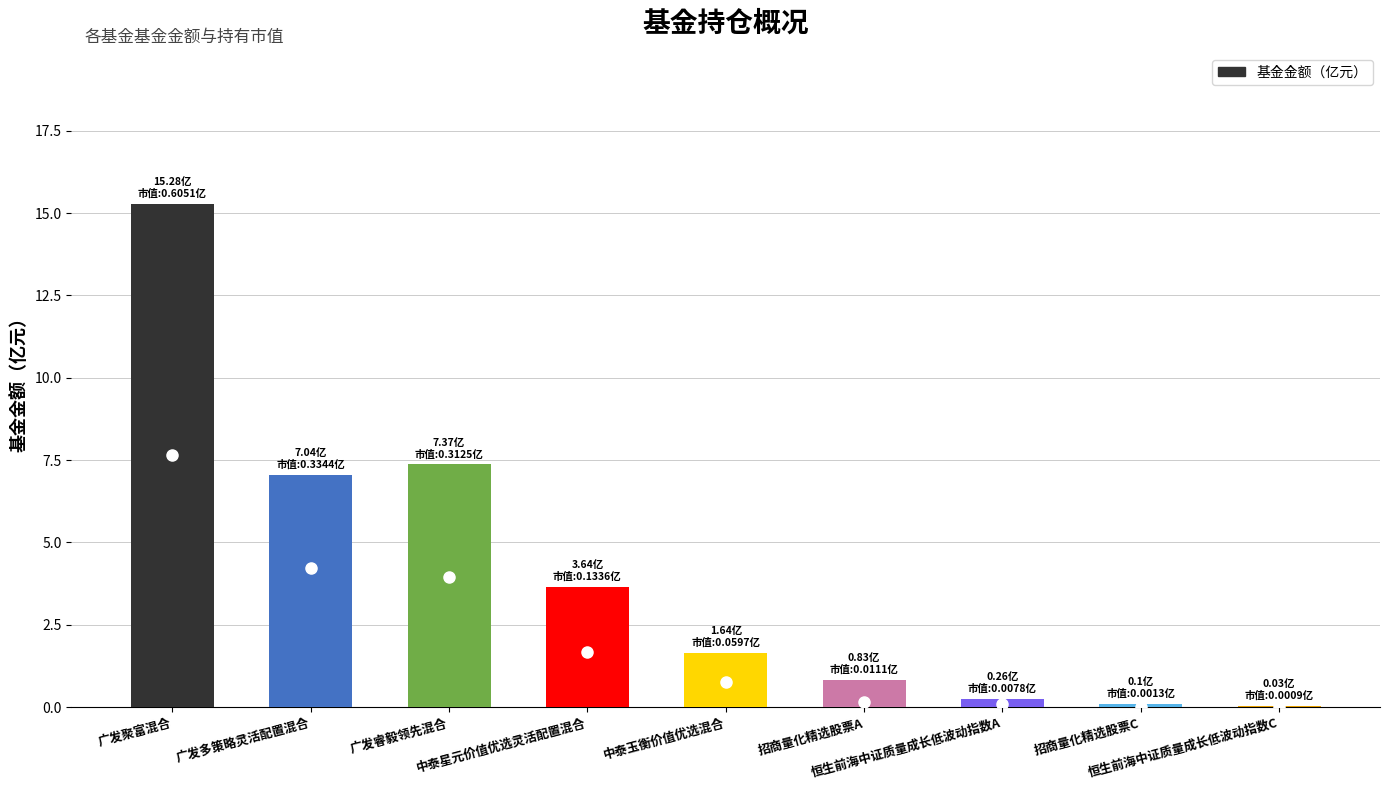

What is the sum of all values?

36.2